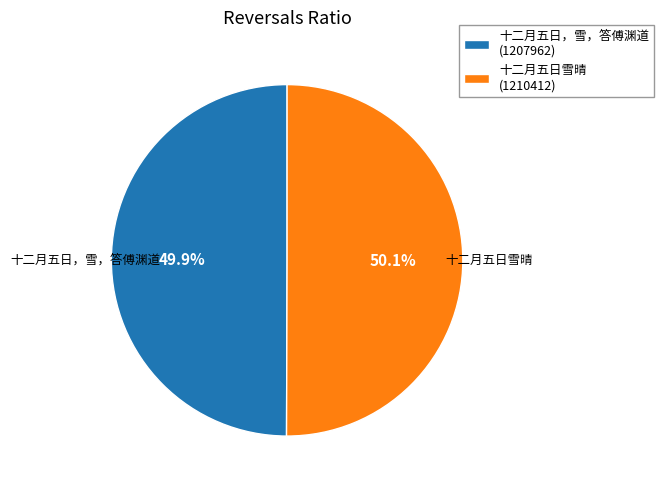

Does any single category account for the majority?

Yes